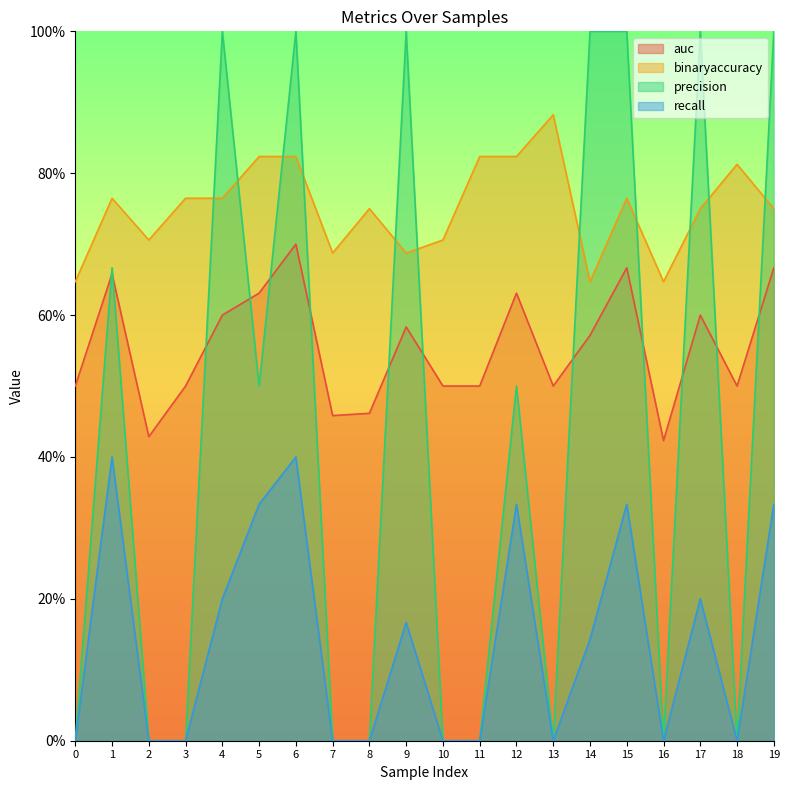

At 17, list the series in order from largest to smallest.

precision, binaryaccuracy, auc, recall